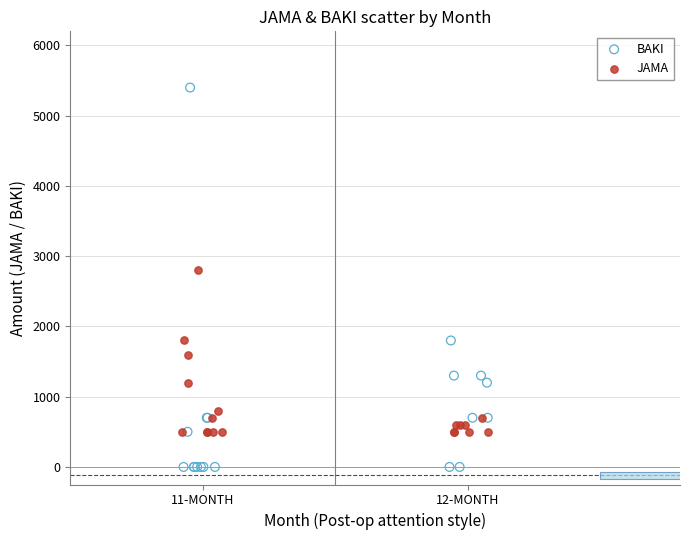

Which series contains the lowest Y value?

BAKI